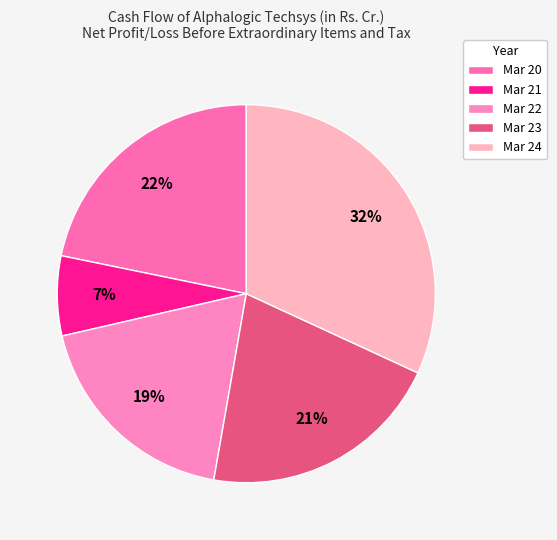

How many slices are in this pie chart?

5